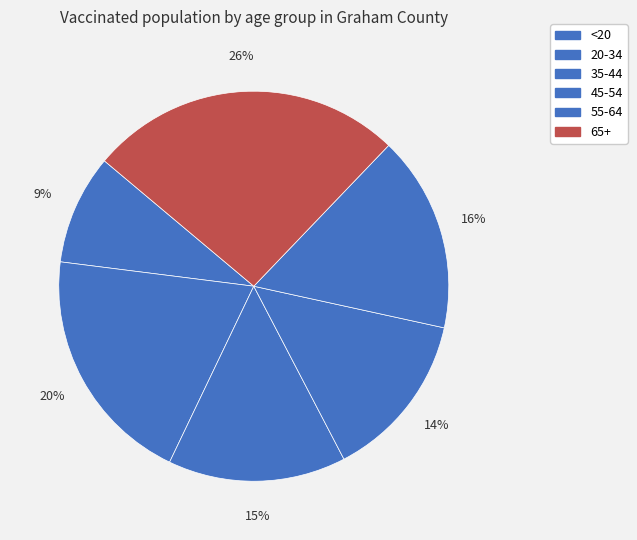

Which slice is the smallest?

<20